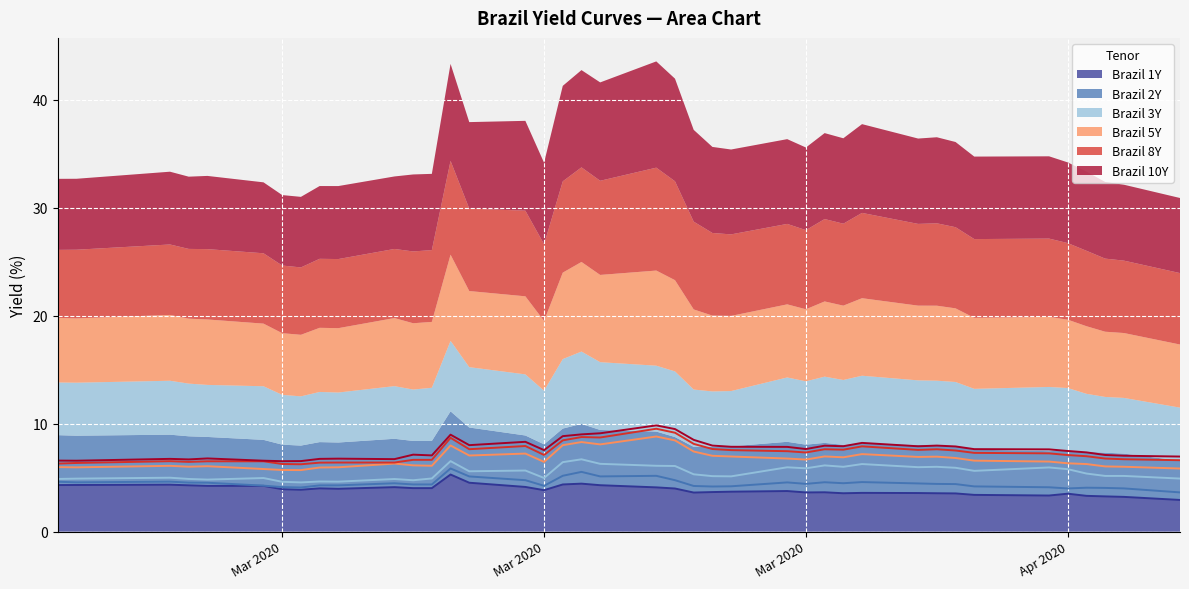

Reading right to left, transcribe all the data shown in this chart.

Brazil 1Y: 2.9	3.2	3.3	3.3	3.5	3.3	3.4	3.5	3.6	3.6	3.6	3.6	3.6	3.6	3.8	3.7	3.7	3.6	4.0	4.1	4.3	4.4	4.4	3.8	4.1	4.5	5.3	4.0	4.0	4.1	4.0	4.0	3.9	3.9	4.2	4.2	4.3	4.3	4.3	4.3
Brazil 2Y: 3.6	4.0	4.0	4.1	4.0	4.1	4.2	4.4	4.4	4.5	4.6	4.5	4.6	4.4	4.6	4.2	4.2	4.2	4.8	5.2	5.1	5.5	5.2	4.2	4.8	5.1	5.8	4.4	4.4	4.5	4.3	4.3	4.1	4.1	4.3	4.5	4.5	4.6	4.6	4.6
Brazil 3Y: 4.9	5.2	5.2	5.4	5.8	5.9	5.6	5.9	6.0	6.0	6.3	6.0	6.1	5.9	6.0	5.1	5.1	5.3	6.1	6.1	6.3	6.7	6.4	5.0	5.7	5.6	6.5	4.9	4.8	4.9	4.6	4.6	4.6	4.6	5.0	4.8	4.9	5.0	4.9	4.9
Brazil 5Y: 5.8	6.0	6.0	6.3	6.3	6.5	6.6	6.8	6.9	6.9	7.2	6.9	7.0	6.7	6.8	7.0	7.0	7.4	8.4	8.8	8.1	8.3	8.0	6.5	7.2	7.0	8.0	6.1	6.1	6.3	6.0	5.9	5.7	5.7	5.8	6.1	6.0	6.1	6.0	6.0
Brazil 8Y: 6.6	6.7	6.8	7.0	7.1	7.2	7.3	7.5	7.6	7.6	7.9	7.6	7.6	7.3	7.5	7.5	7.7	8.1	9.2	9.5	8.7	8.8	8.5	7.1	7.9	7.6	8.7	6.7	6.7	6.4	6.4	6.4	6.2	6.3	6.5	6.5	6.5	6.5	6.4	6.3
Brazil 10Y: 7.0	7.0	7.1	7.3	7.5	7.6	7.6	7.9	8.0	7.9	8.2	7.9	8.0	7.7	7.8	7.9	8.0	8.5	9.5	9.8	9.1	9.0	8.8	7.5	8.3	8.0	9.0	7.1	7.1	6.7	6.8	6.7	6.5	6.5	6.6	6.8	6.7	6.7	6.6	6.6